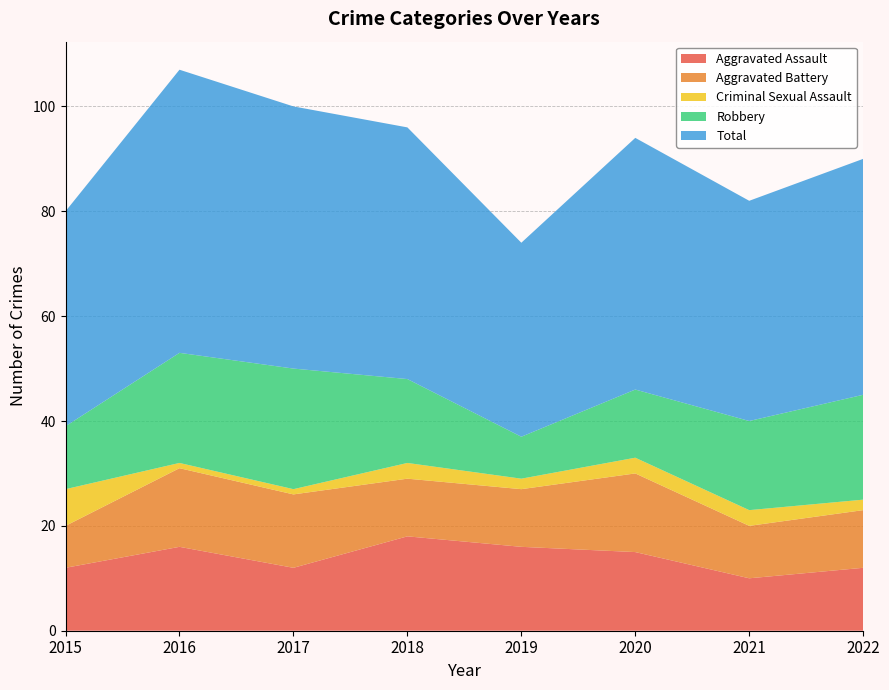

Reading right to left, list all the values displayed in this chart.

Aggravated Assault: 2022=12	2021=10	2020=15	2019=16	2018=18	2017=12	2016=16	2015=12
Aggravated Battery: 2022=11	2021=10	2020=15	2019=11	2018=11	2017=14	2016=15	2015=8
Criminal Sexual Assault: 2022=2	2021=3	2020=3	2019=2	2018=3	2017=1	2016=1	2015=7
Robbery: 2022=20	2021=17	2020=13	2019=8	2018=16	2017=23	2016=21	2015=12
Total: 2022=45	2021=42	2020=48	2019=37	2018=48	2017=50	2016=54	2015=41